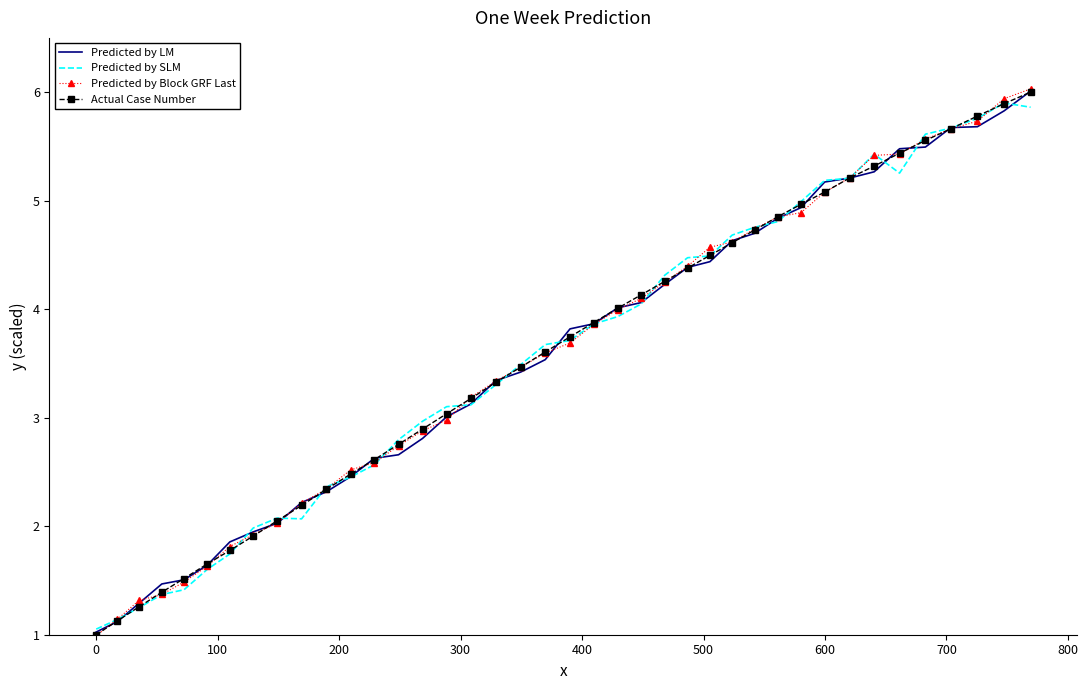

In Predicted by SLM, how many points are lower than both neighbors (excluding endpoints)?

2